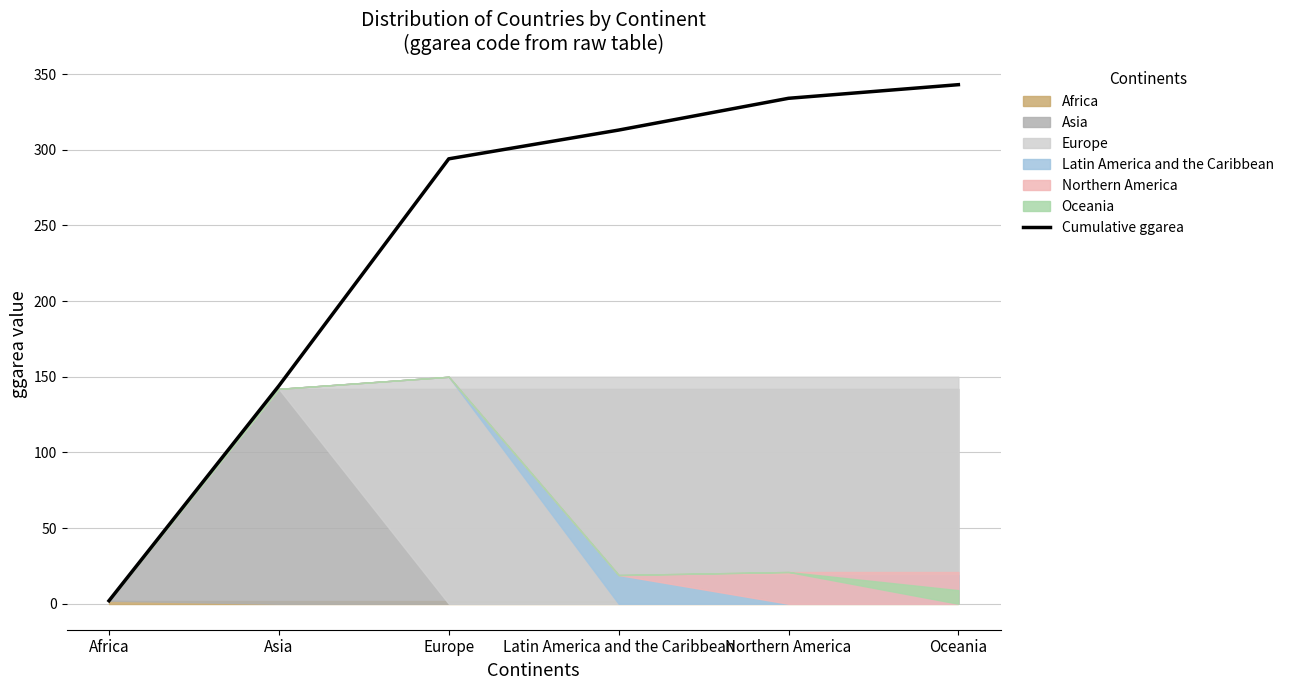

Is it true that Cumulative ggarea equals 559 at Oceania?

False